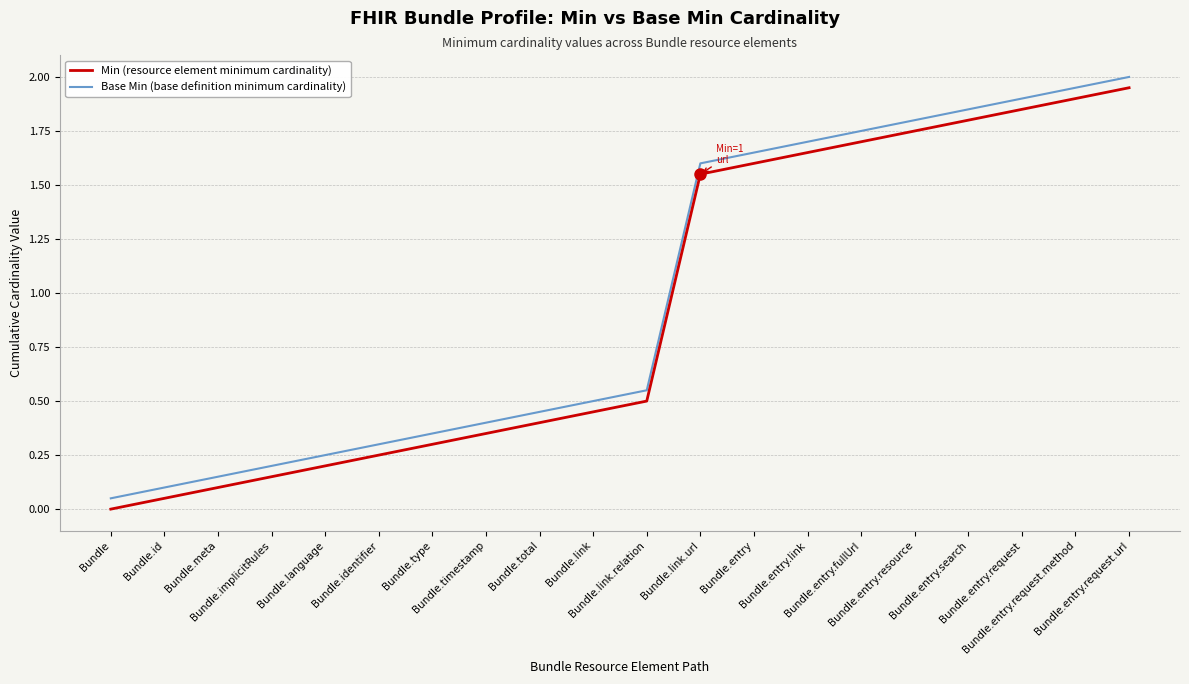

What are all the series names shown in the legend?

Min (resource element minimum cardinality), Base Min (base definition minimum cardinality)